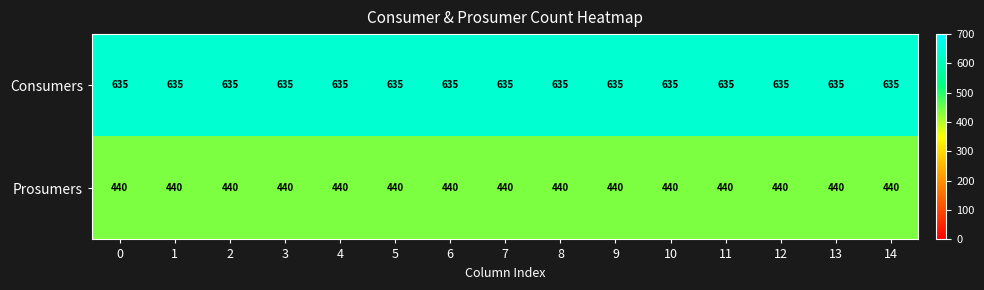

What is the difference between the highest and lowest values at 3?

195